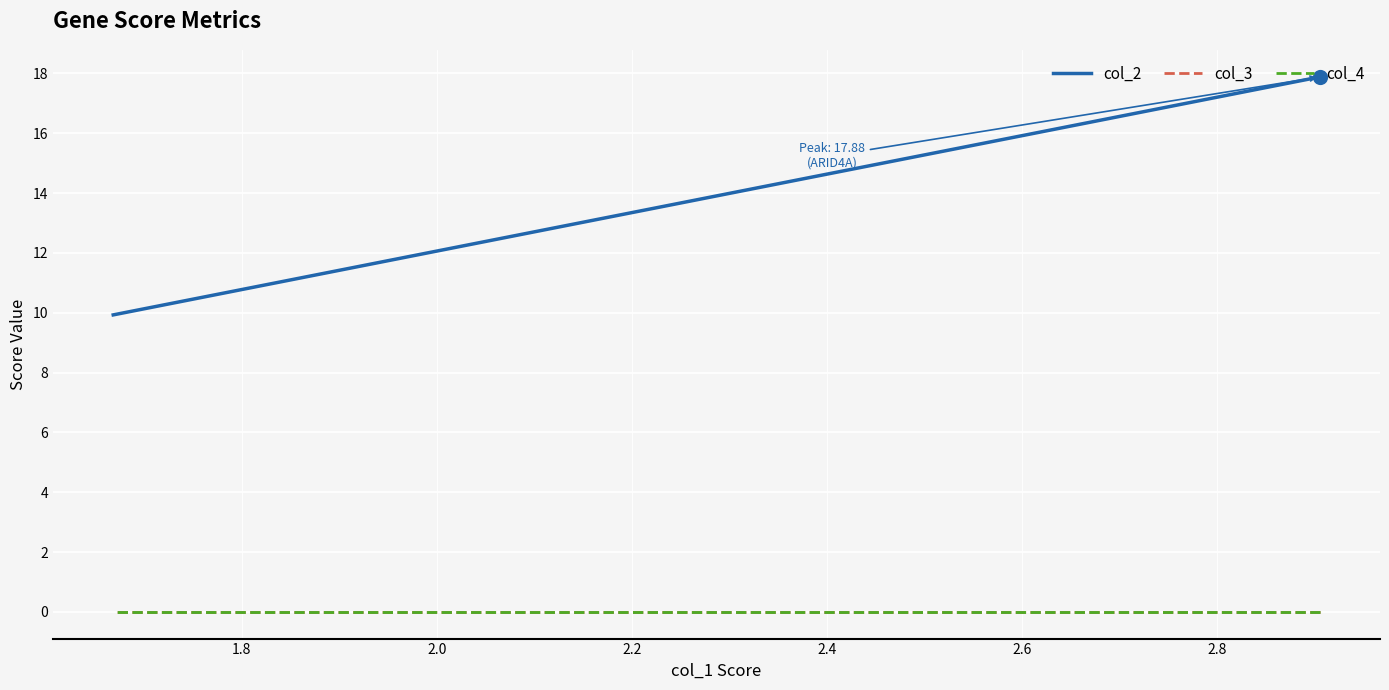

Which series has the largest Y range (max minus min)?

col_2